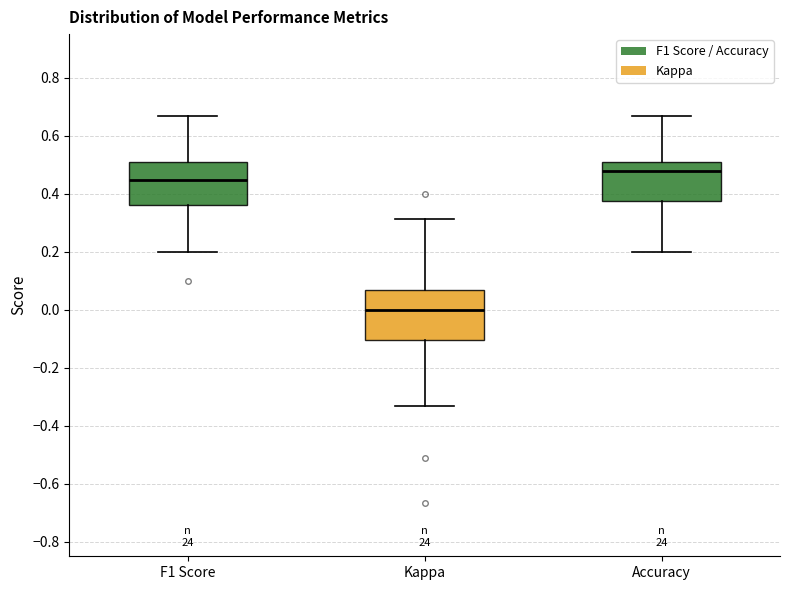

Reading left to right, transcribe this box plot: for each box, give where its median line is, the range the box spans, and where its two whiskers end, as read against the y-axis. The values are not printed on the chart, so give them approximately, as read against the axis.

F1 Score: median 0.44, box 0.36 to 0.50, whiskers 0.20 to 0.66
Kappa: median 0.00, box -0.10 to 0.06, whiskers -0.34 to 0.32
Accuracy: median 0.48, box 0.38 to 0.50, whiskers 0.20 to 0.66